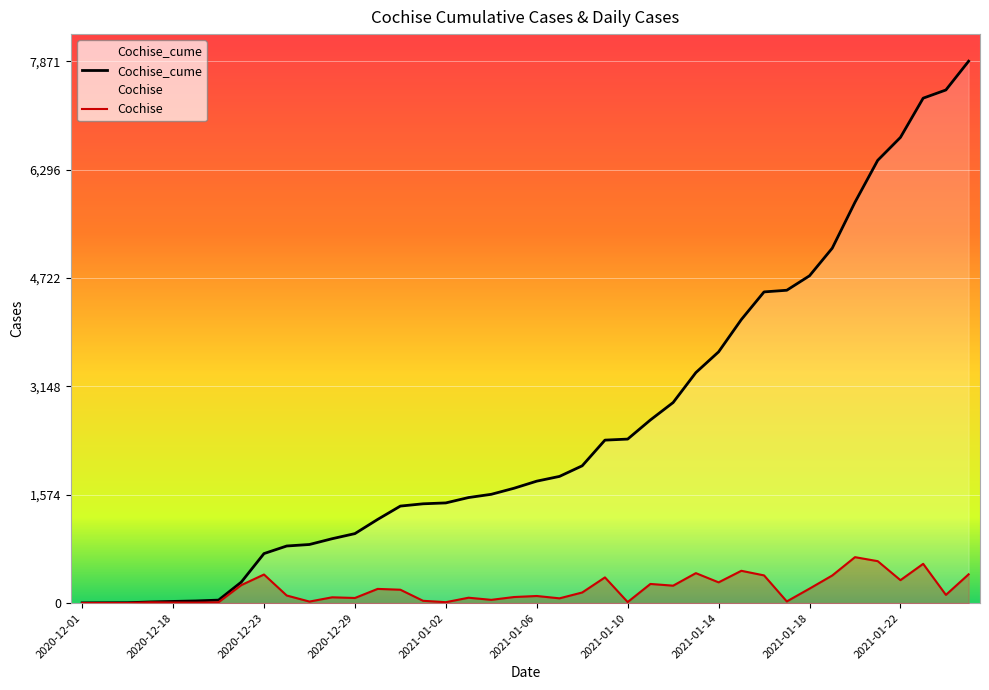

Reading right to left, what are all the values shown in this chart?

Cochise_cume: 7871	7453	7334	6764	6431	5822	5155	4754	4544	4520	4118	3649	3348	2913	2660	2382	2367	1994	1840	1771	1668	1580	1533	1455	1442	1409	1215	1009	935	851	829	719	304	43	31	24	16	5	4	3
Cochise: 418	119	570	333	609	667	401	210	24	402	469	301	435	253	278	15	373	154	69	103	88	47	78	13	33	194	206	74	84	22	110	415	261	12	7	8	11	1	1	0